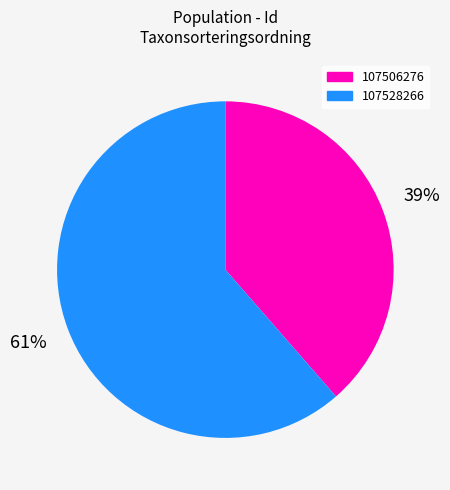

Is it true that 107506276 is 30% of the pie?

False